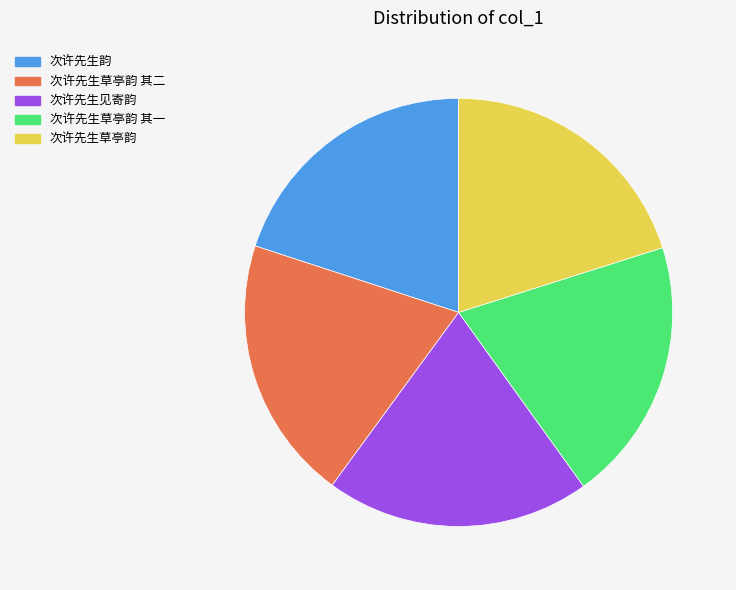

Approximately how many times larger is the value at 次许先生见寄韵 compared to 次许先生草亭韵?

1.0